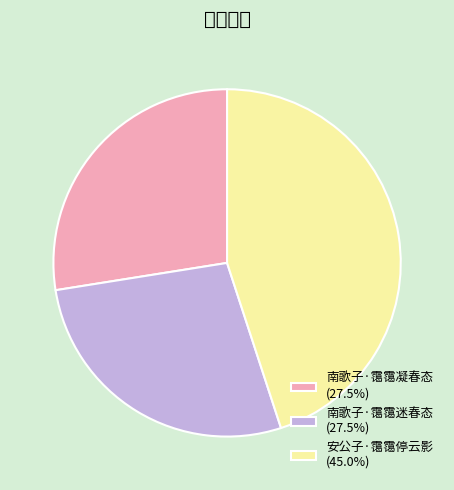

Do 南歌子·霭霭凝春态 (27.5%) and 南歌子·霭霭迷春态 (27.5%) together represent more than half of the pie?

Yes